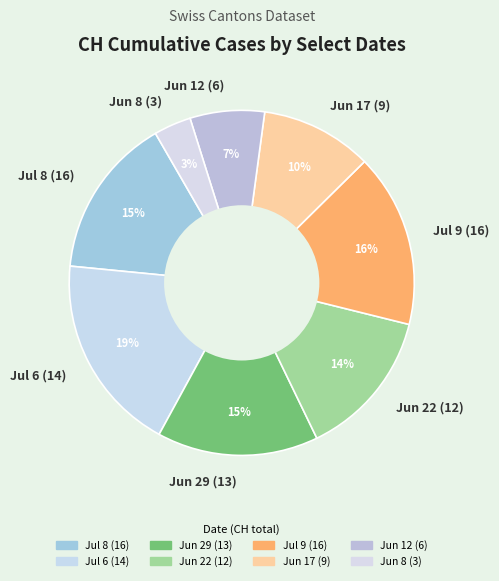

What percentage is the Jul 9 (16) slice, to the nearest percent?

16%